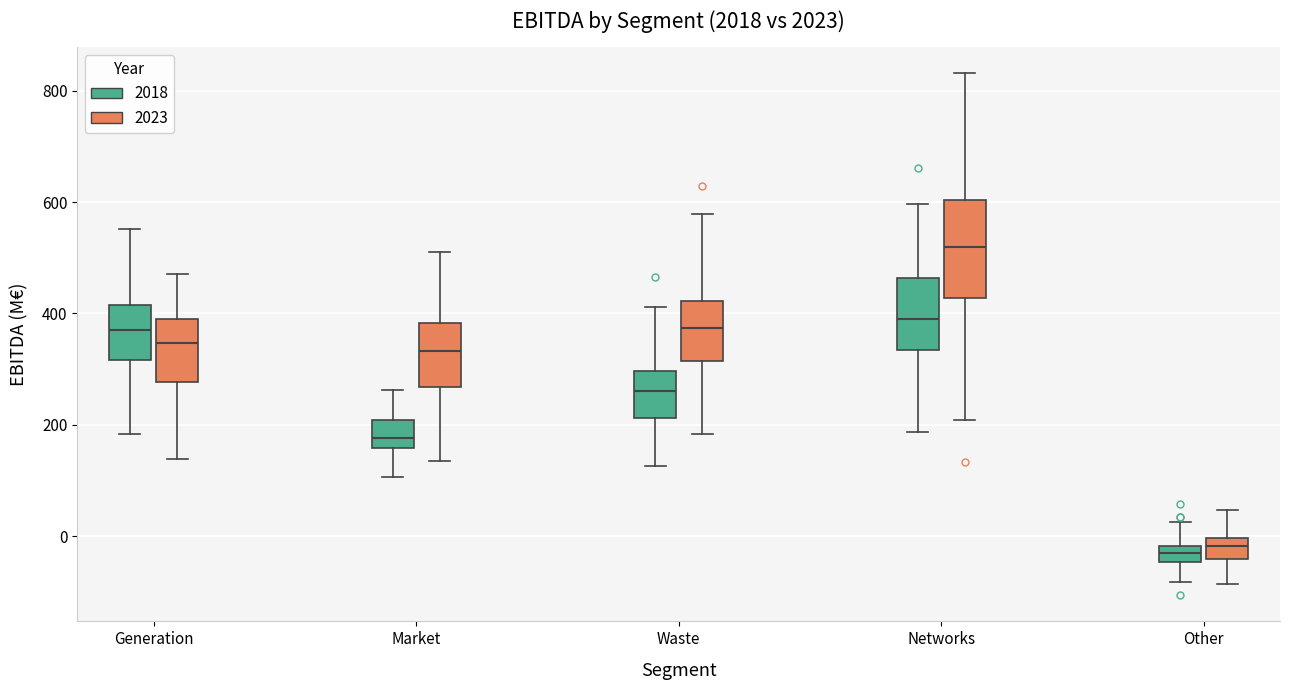

Which box is the tallest, from its lower edge to its upper edge?

Networks (2023)